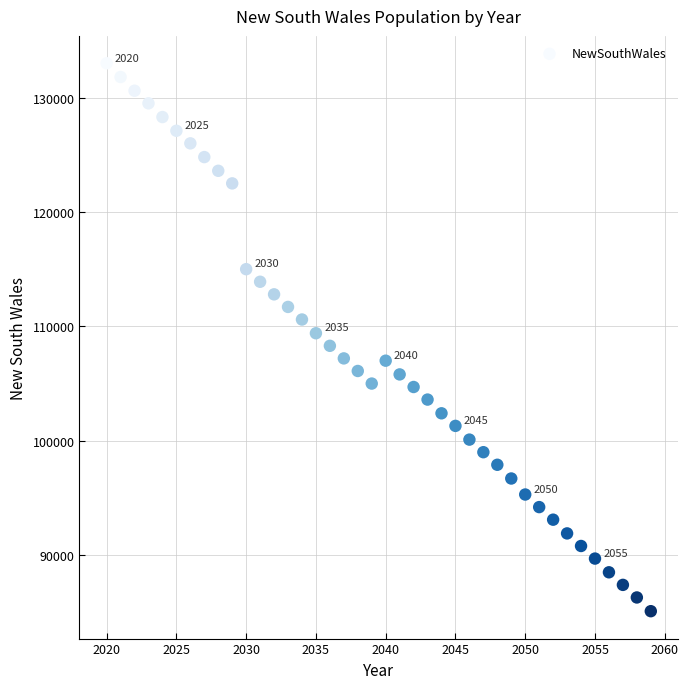

What is the range of Y values (max minus min)?

47900